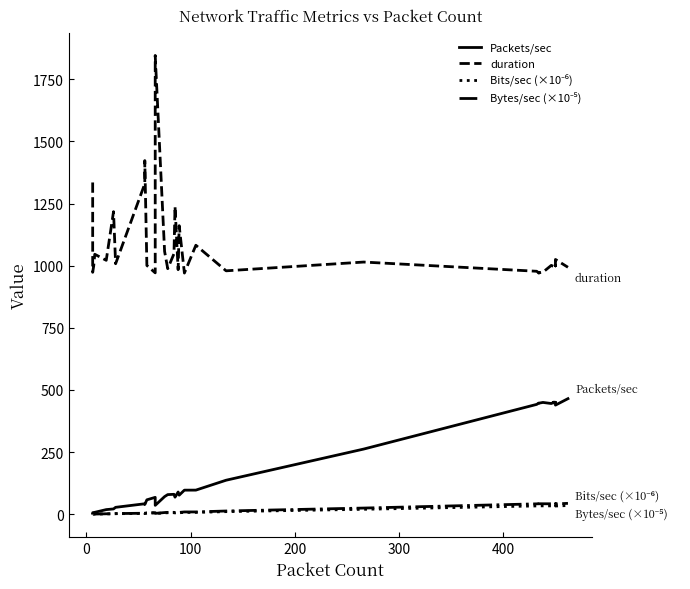

What is the difference between the second highest and minimum values in the Bits/sec (×10⁻⁶) series?

33.7